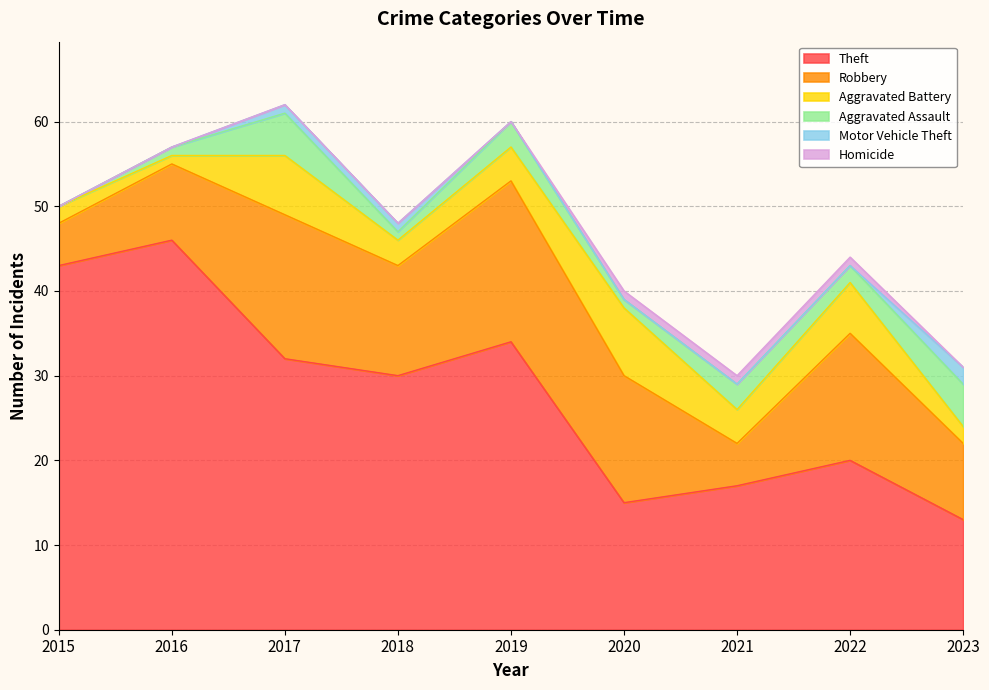

True or false: Aggravated Battery and Motor Vehicle Theft intersect in this chart.

False